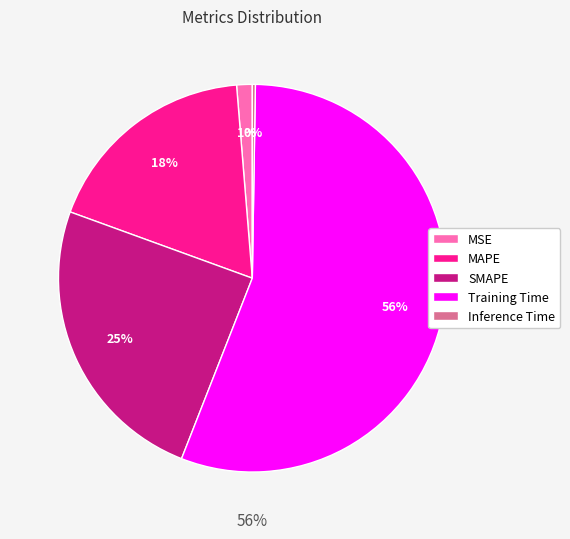

Is it true that Training Time is 43% of the pie?

False